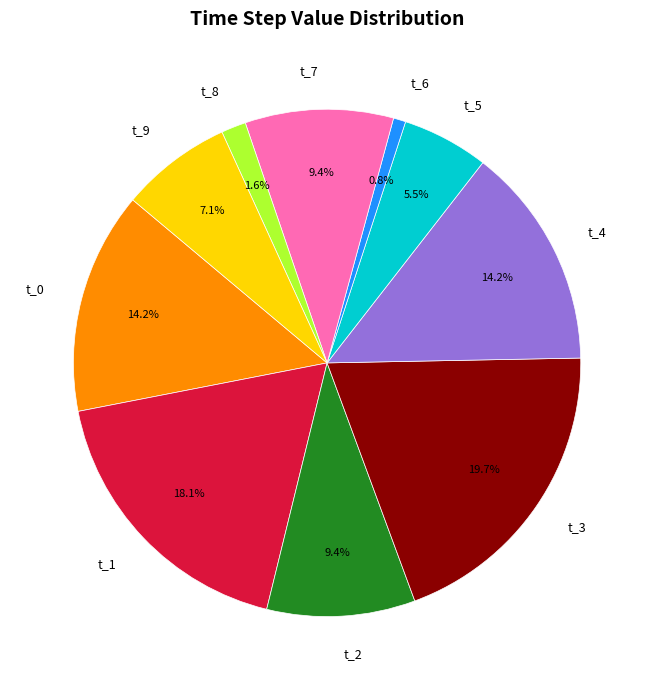

Which has a higher value, t_5 or t_4?

t_4